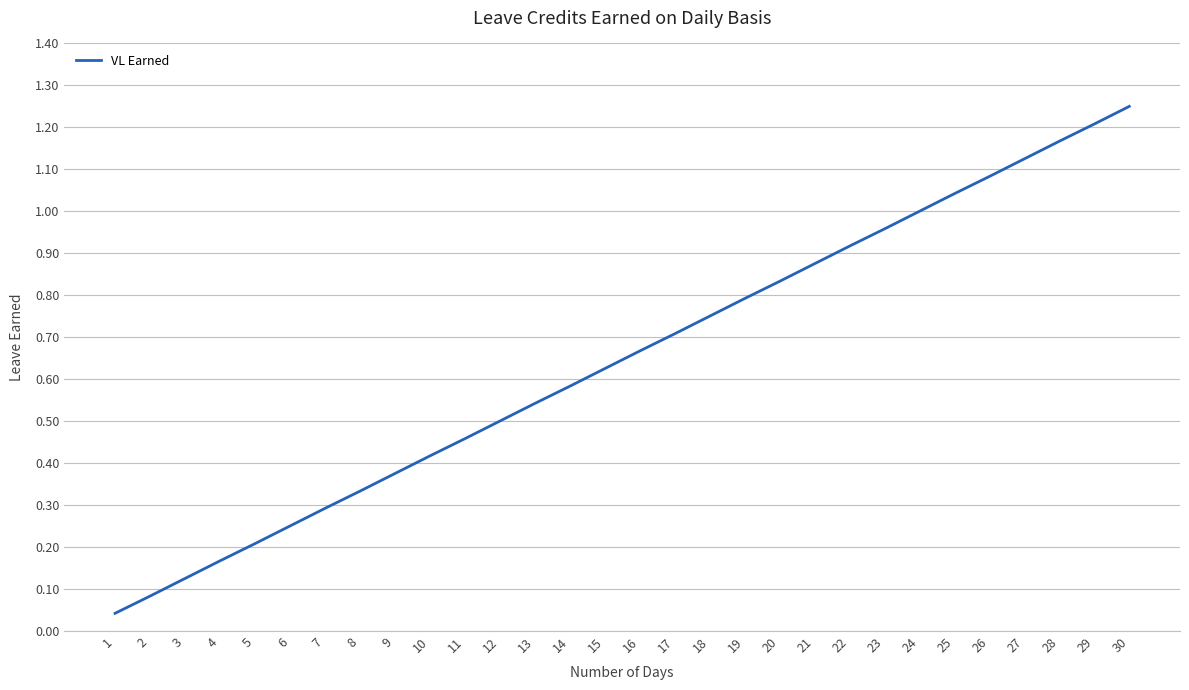

Rank the categories by value from highest to lowest.

30, 29, 28, 27, 26, 25, 24, 23, 22, 21, 20, 19, 18, 17, 16, 15, 14, 13, 12, 11, 10, 9, 8, 7, 6, 5, 4, 3, 2, 1